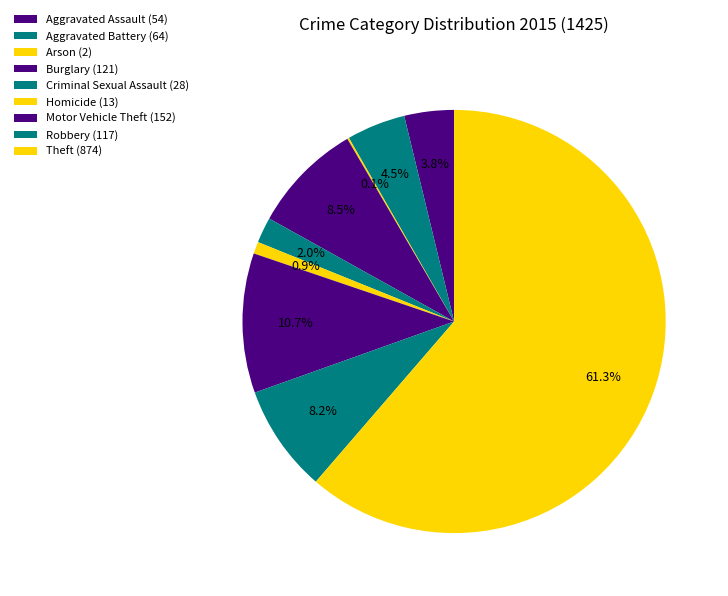

What percentage is NOT represented by Theft?

38.7%